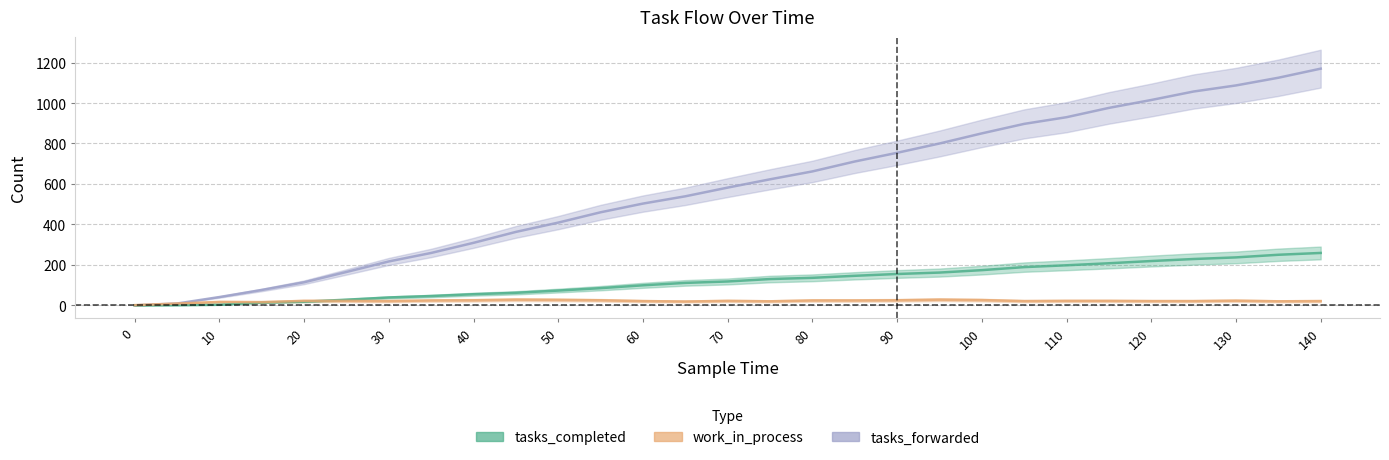

Reading left to right, extract all data points from this chart.

tasks_completed: 0	1	3	14	18	28	39	46	55	62	73	85	99	111	118	130	136	146	155	162	174	189	198	208	219	229	237	250	259
work_in_process: 1	9	17	16	22	22	21	24	25	28	27	25	21	19	22	20	24	24	25	28	26	21	22	22	21	21	23	20	21
tasks_forwarded: 0	9	41	76	114	165	217	259	309	363	409	460	503	539	582	623	662	711	754	800	850	897	930	976	1015	1057	1087	1125	1170